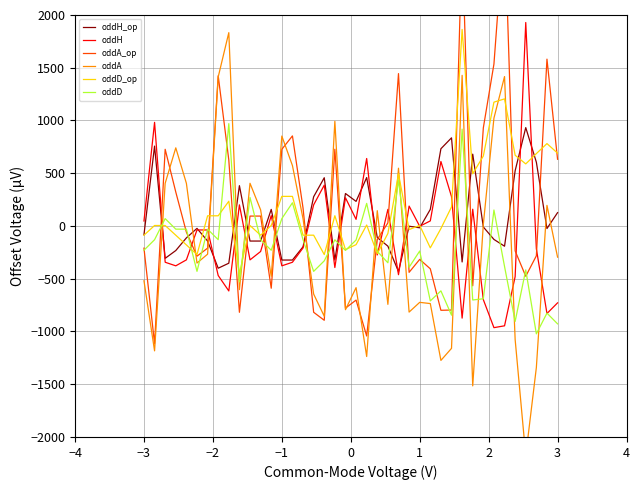

At how many categories does at least one series exceed 1814?

4